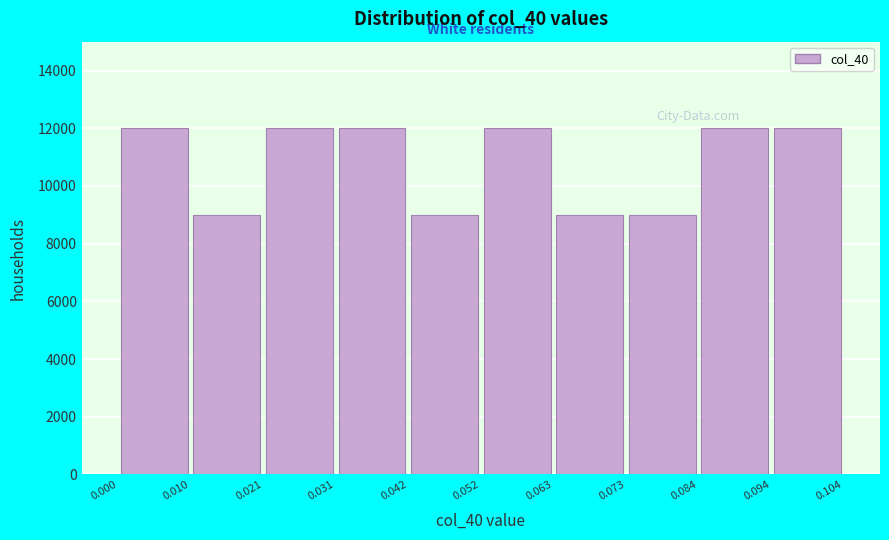

Reading left to right, list every bar in this chart as the range it spans on the x-axis followed by its height. The values are not printed on the chart, so give them approximately, as read against the axis.

0.000 to 0.010: 12000
0.010 to 0.021: 9000
0.021 to 0.031: 12000
0.031 to 0.042: 12000
0.042 to 0.052: 9000
0.052 to 0.063: 12000
0.063 to 0.073: 9000
0.073 to 0.084: 9000
0.084 to 0.094: 12000
0.094 to 0.104: 12000